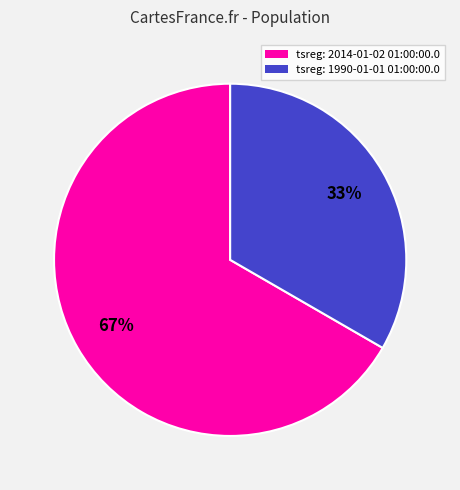

Is there a majority slice in this chart?

Yes